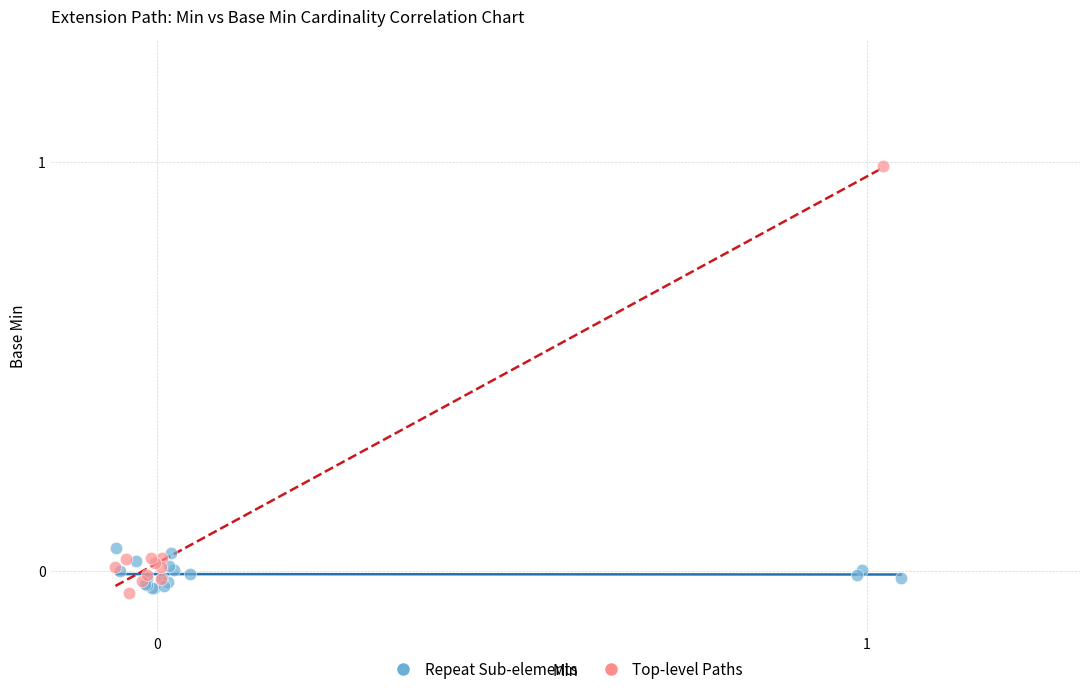

Which series reaches the maximum Y coordinate?

Top-level Paths